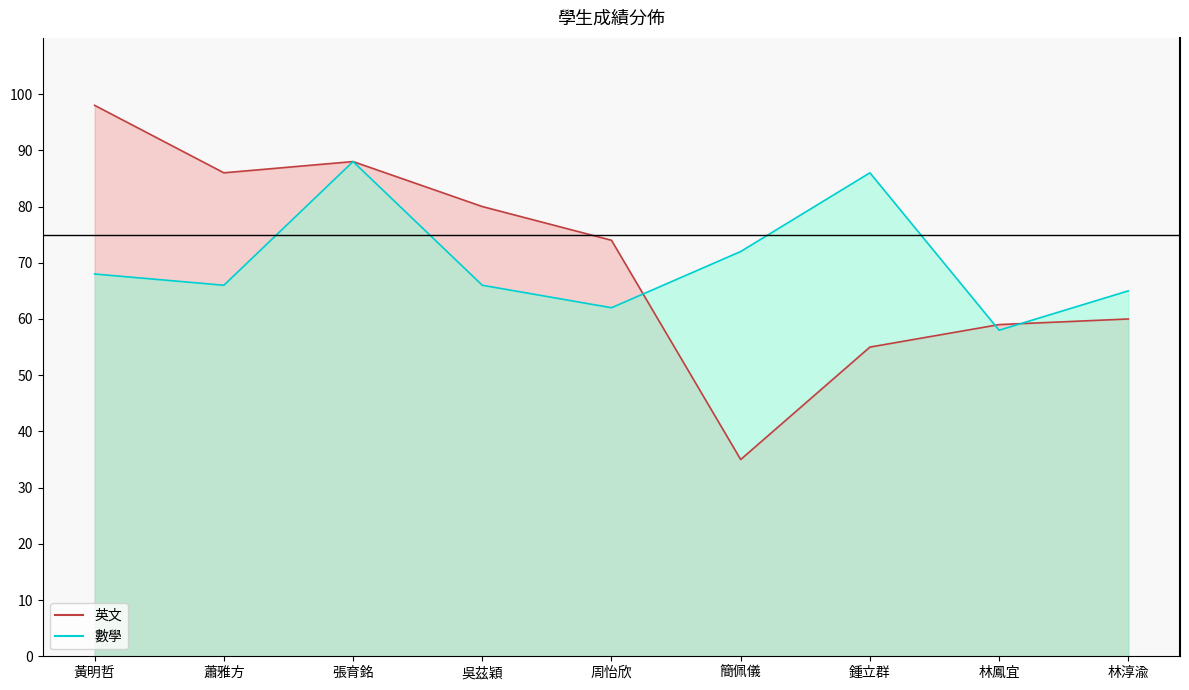

What are all the series names shown in the legend?

英文, 數學